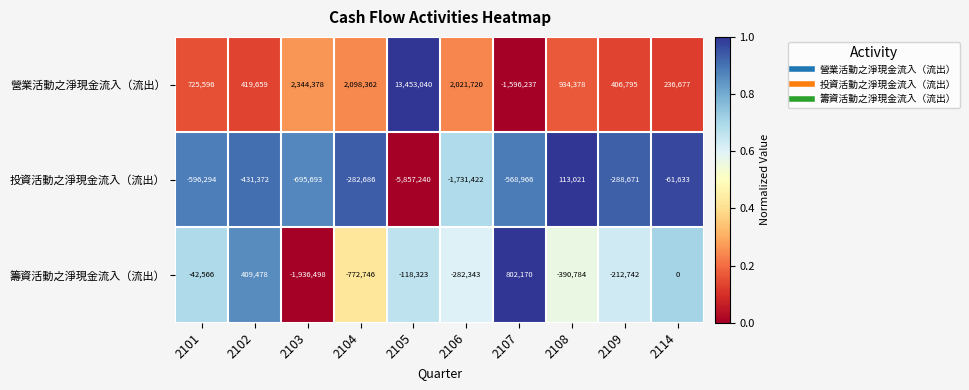

Is it true that 營業活動之淨現金流入（流出） equals 55812 at 2114?

False